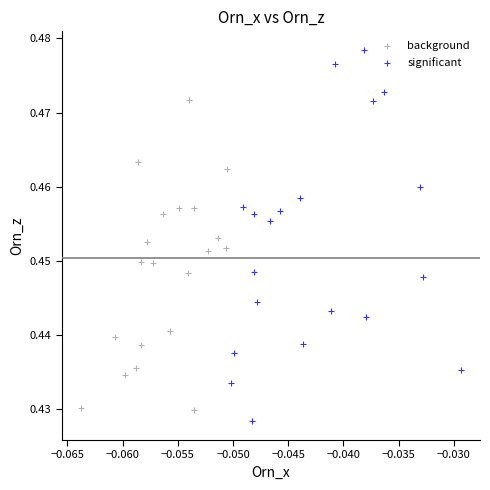

What are all the series names shown in the legend?

background, significant